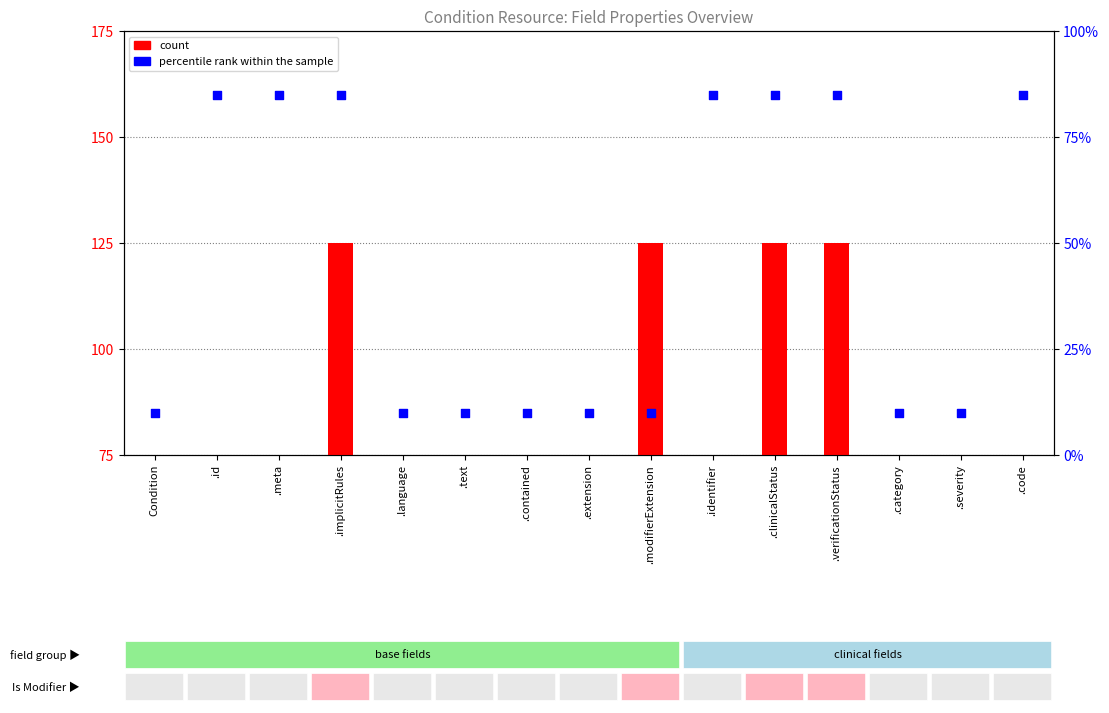

Which series has the largest total across all categories?

percentile rank within the sample